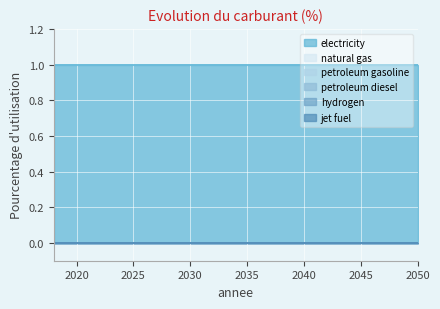

True or false: hydrogen and petroleum diesel intersect in this chart.

False